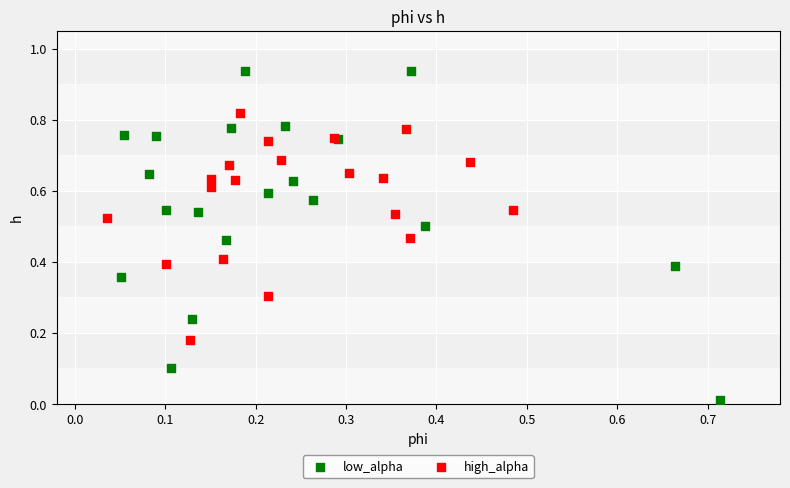

Which series contains the highest Y value?

low_alpha